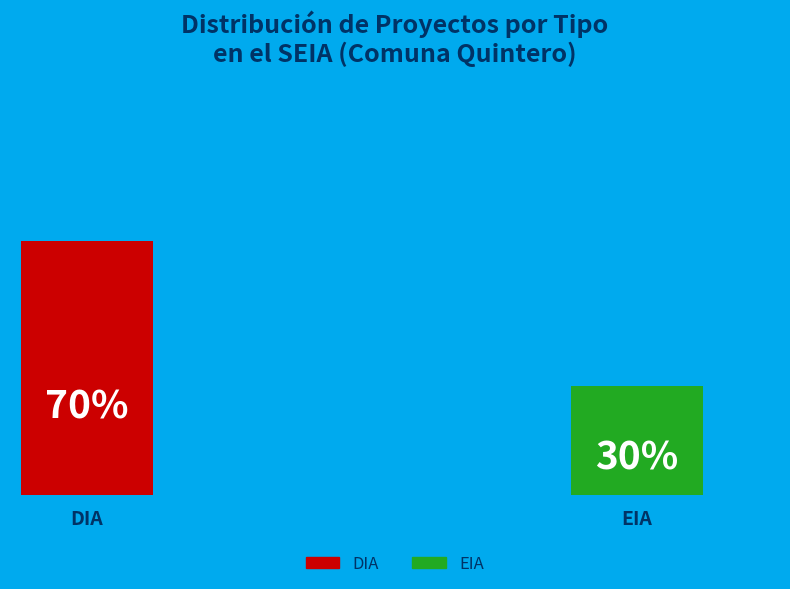

The DIA slice represents 70% of the pie. True or false?

True